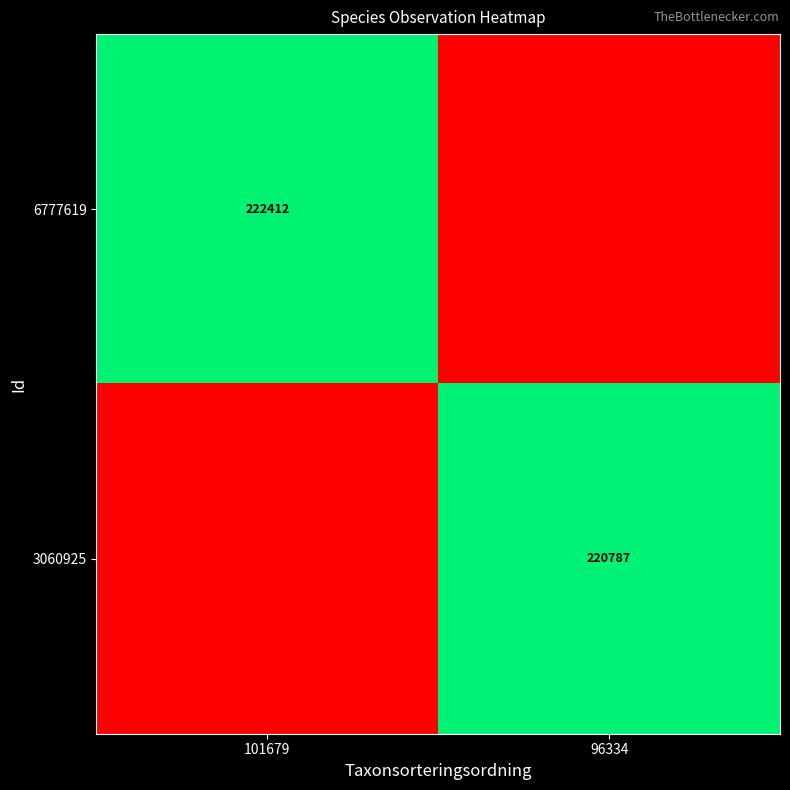

The 3060925 series shows 377942 at 96334. True or false?

False